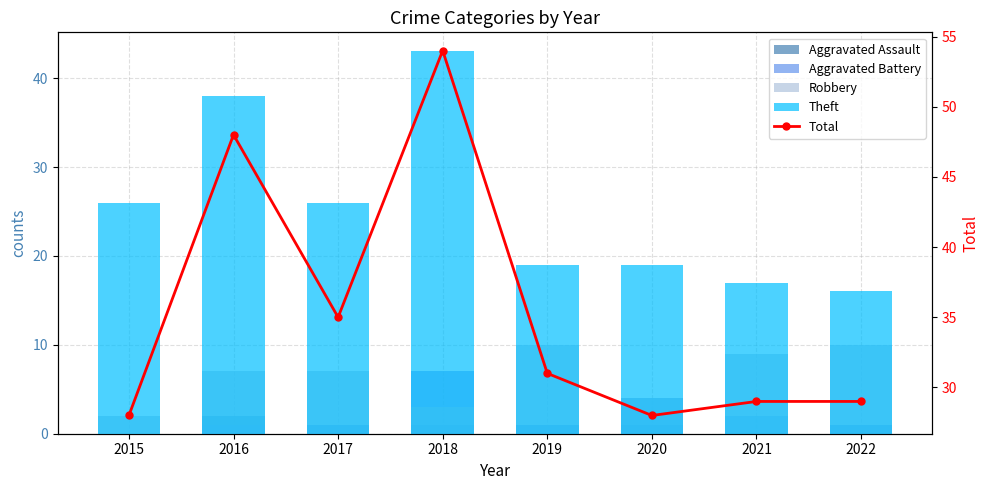

How many groups of bars are there?

8